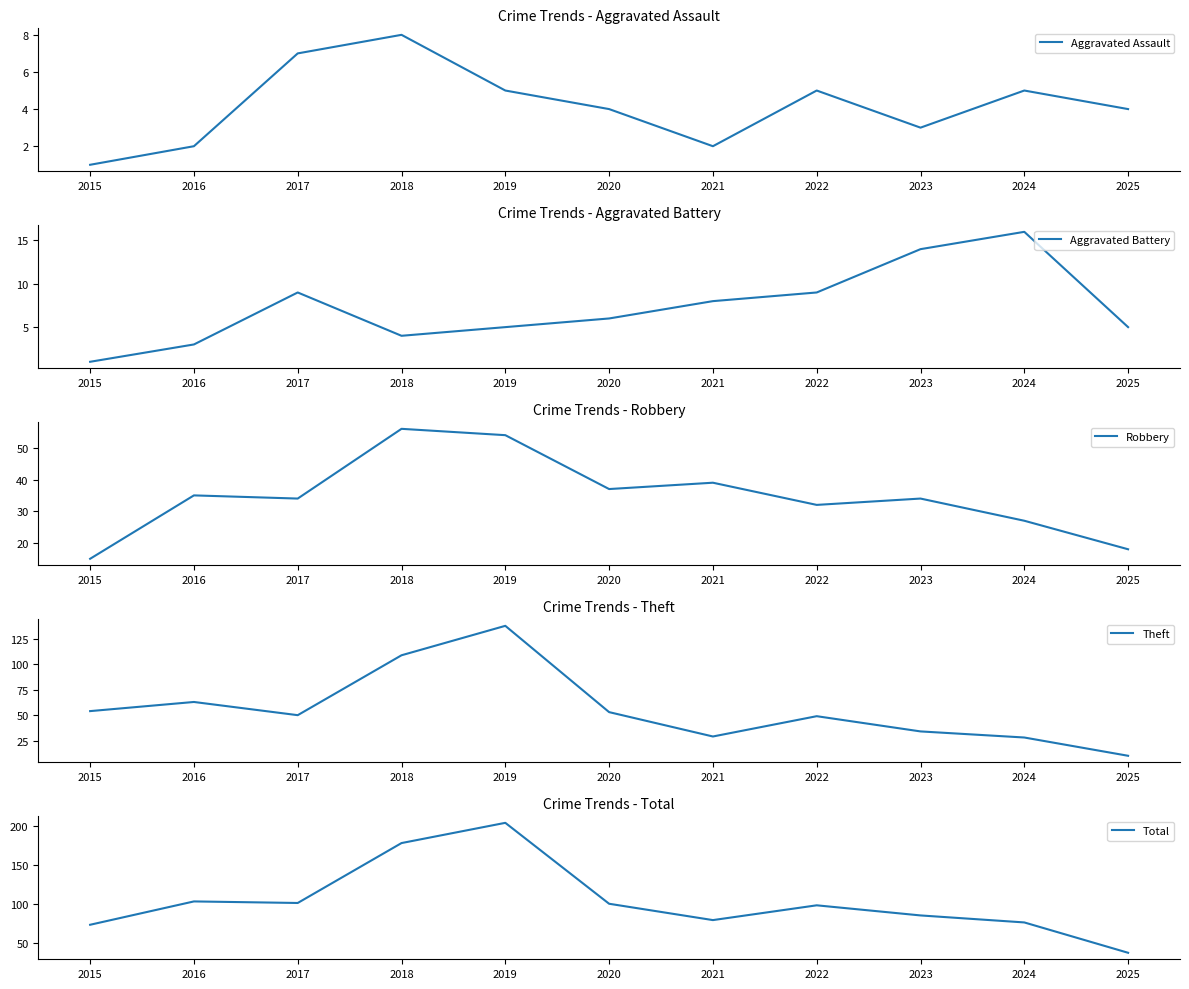

What is the total value across all series at 2024?

152